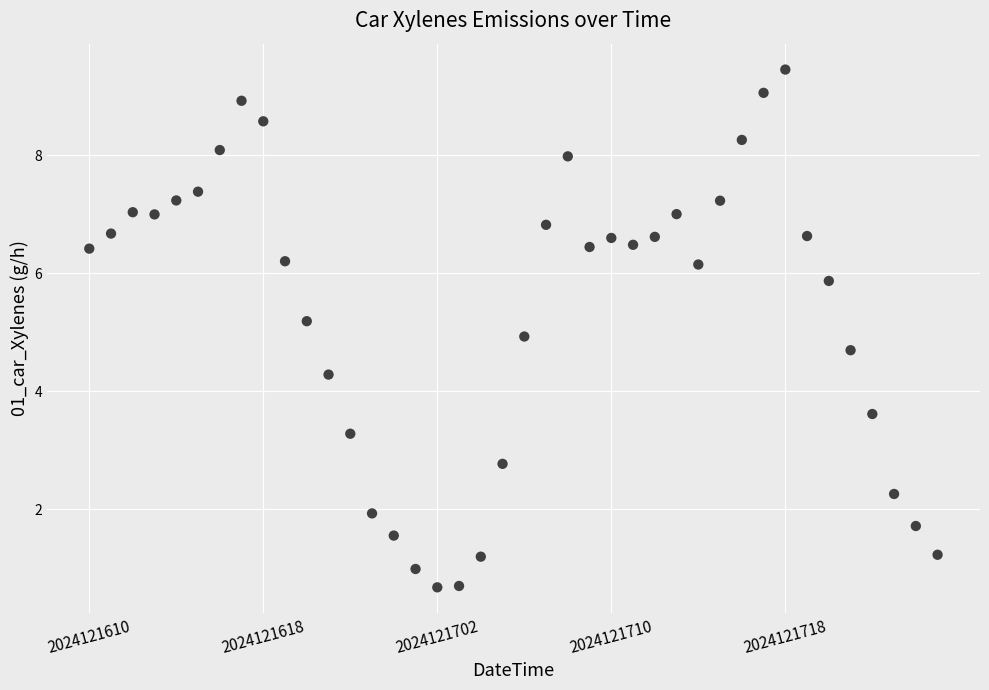

What is the range of Y values (max minus min)?

8.8